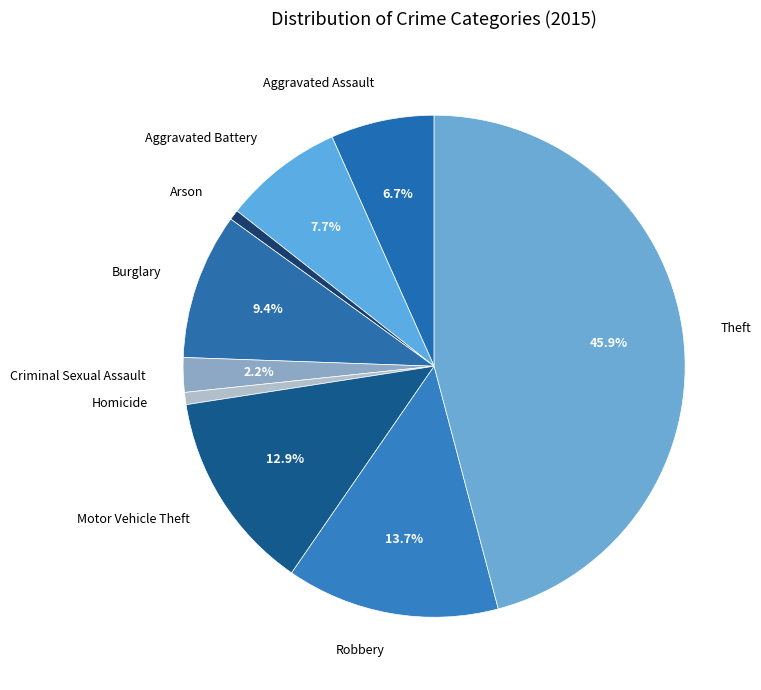

How many segments does this pie chart have?

9